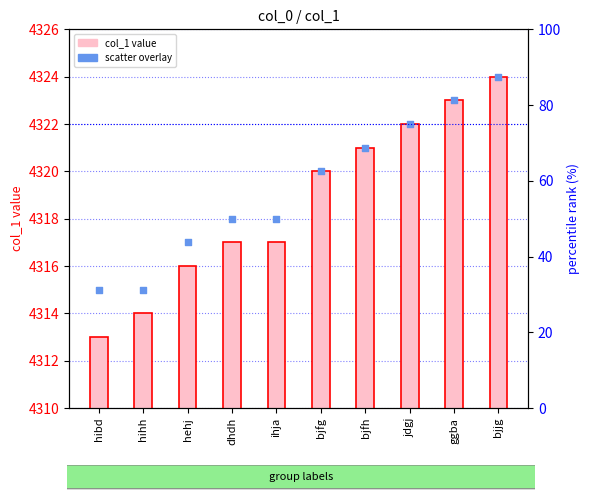

At how many categories does at least one series exceed 4315?

8